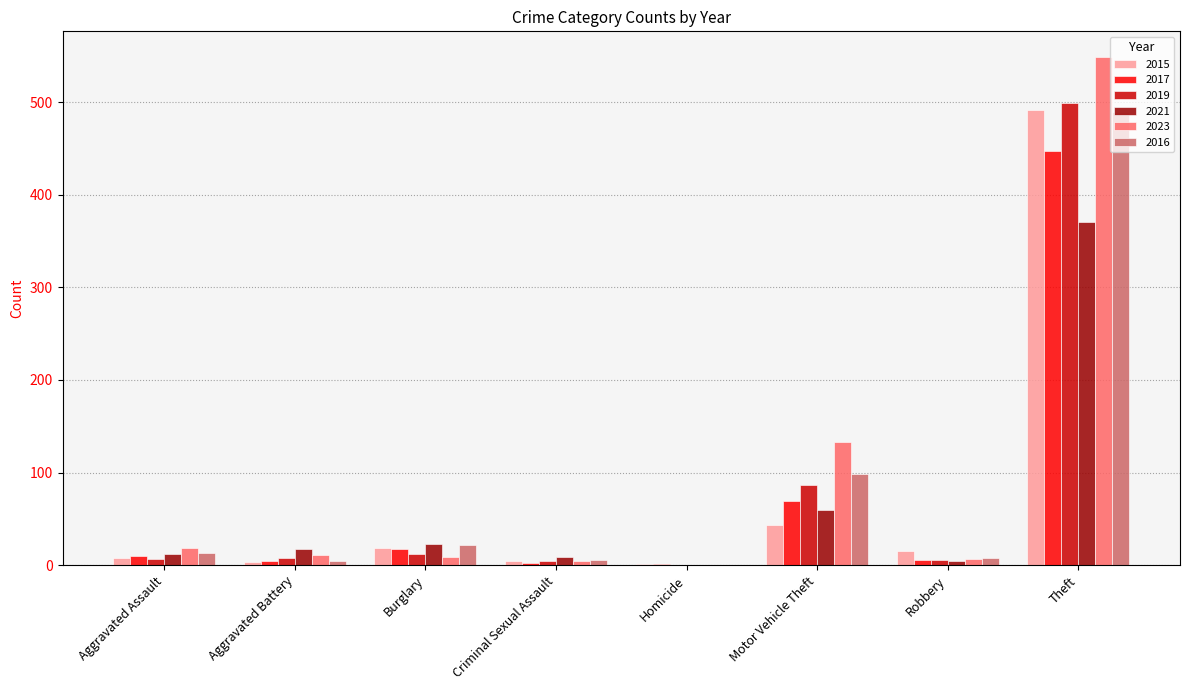

Count the number of data series in this chart.

6